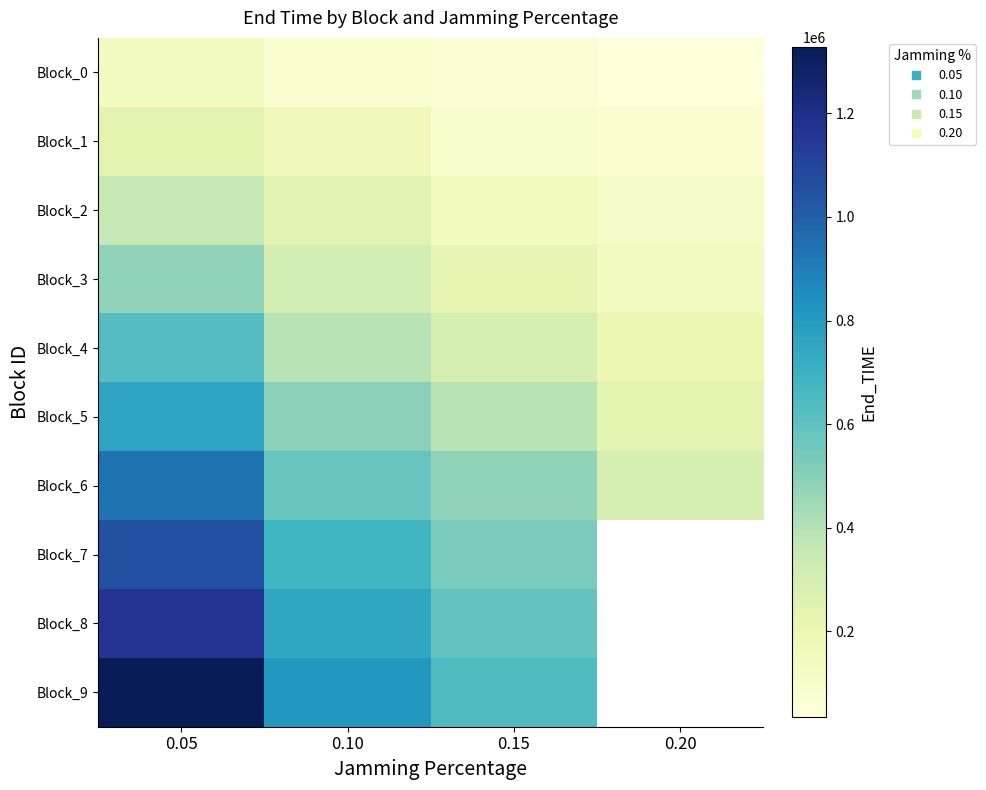

At which label does Block_4 reach its peak?

0.05